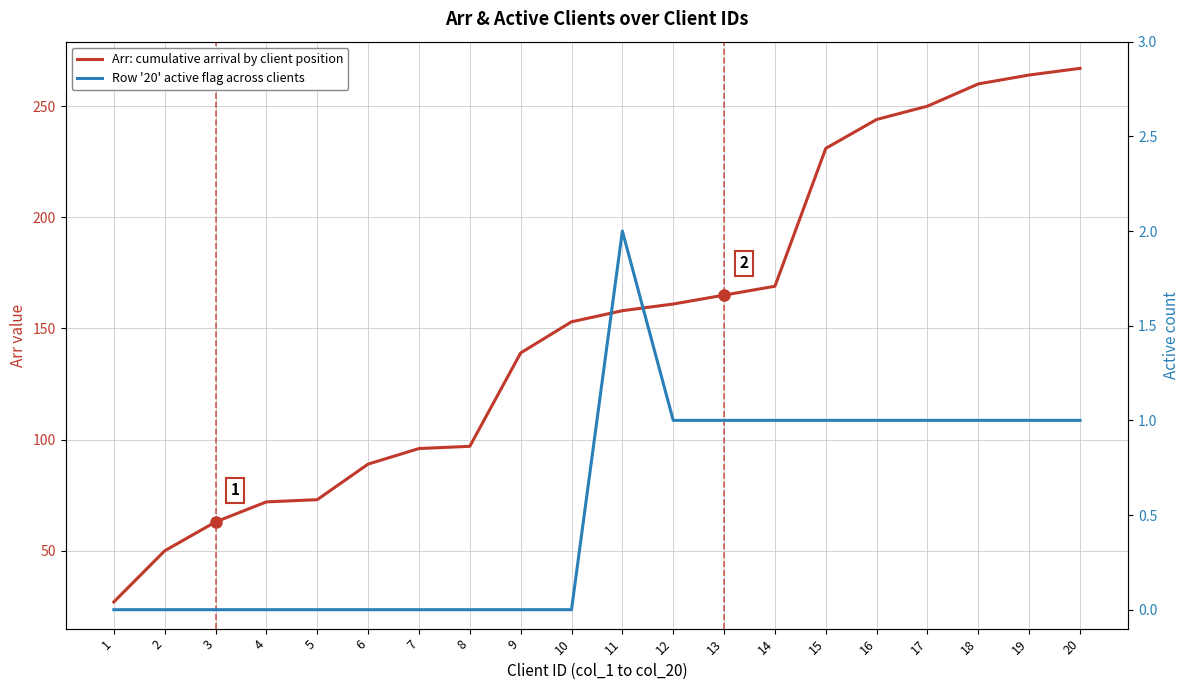

Where does the Row '20' active flag across clients series first go above 1?

11